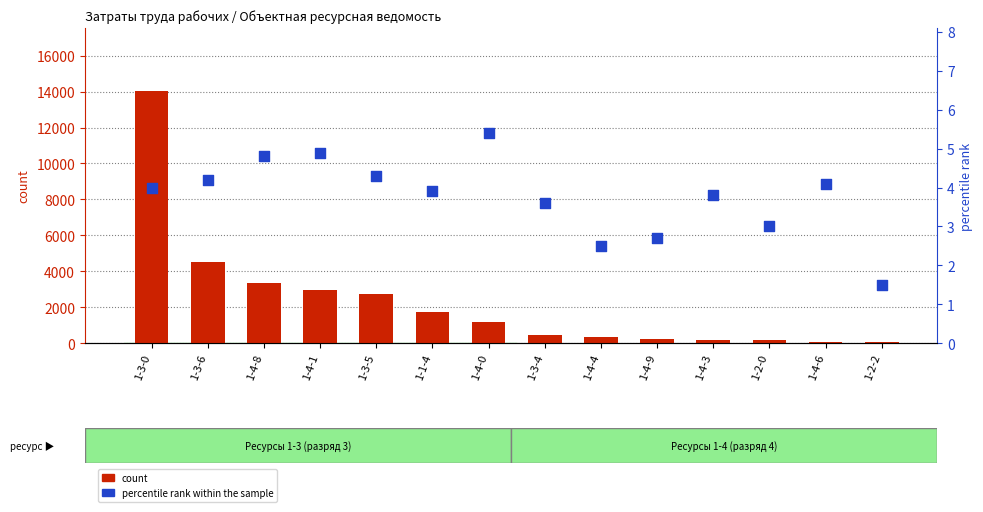

At which category is the sum across all series the highest?

1-3-0